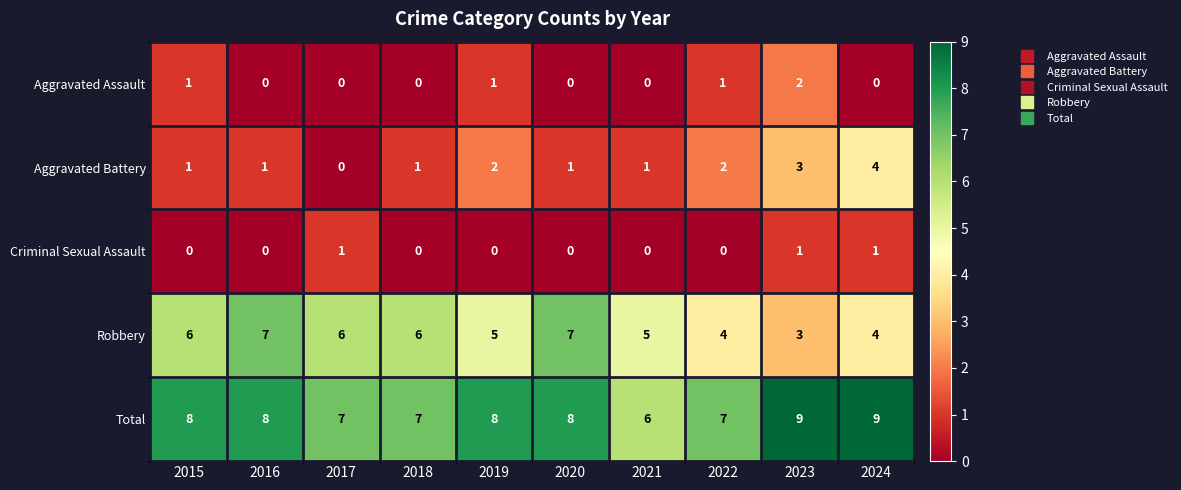

Which category has the lowest value in the Total series?

2021